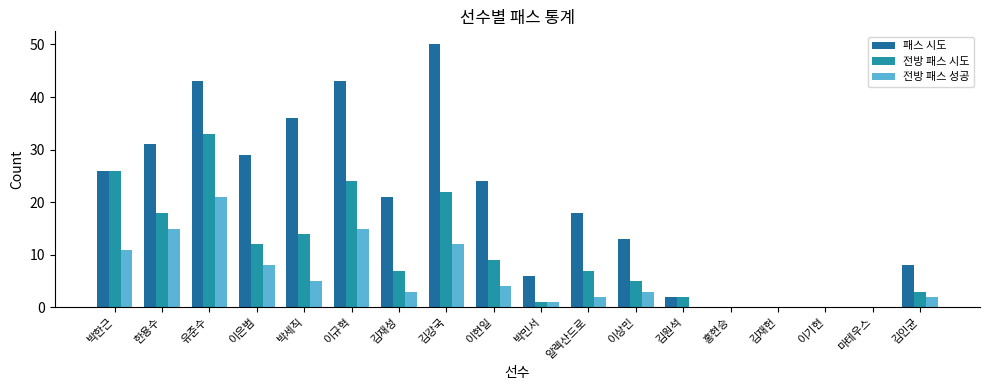

What is the approximate value of 전방 패스 시도 at 유준수?

33